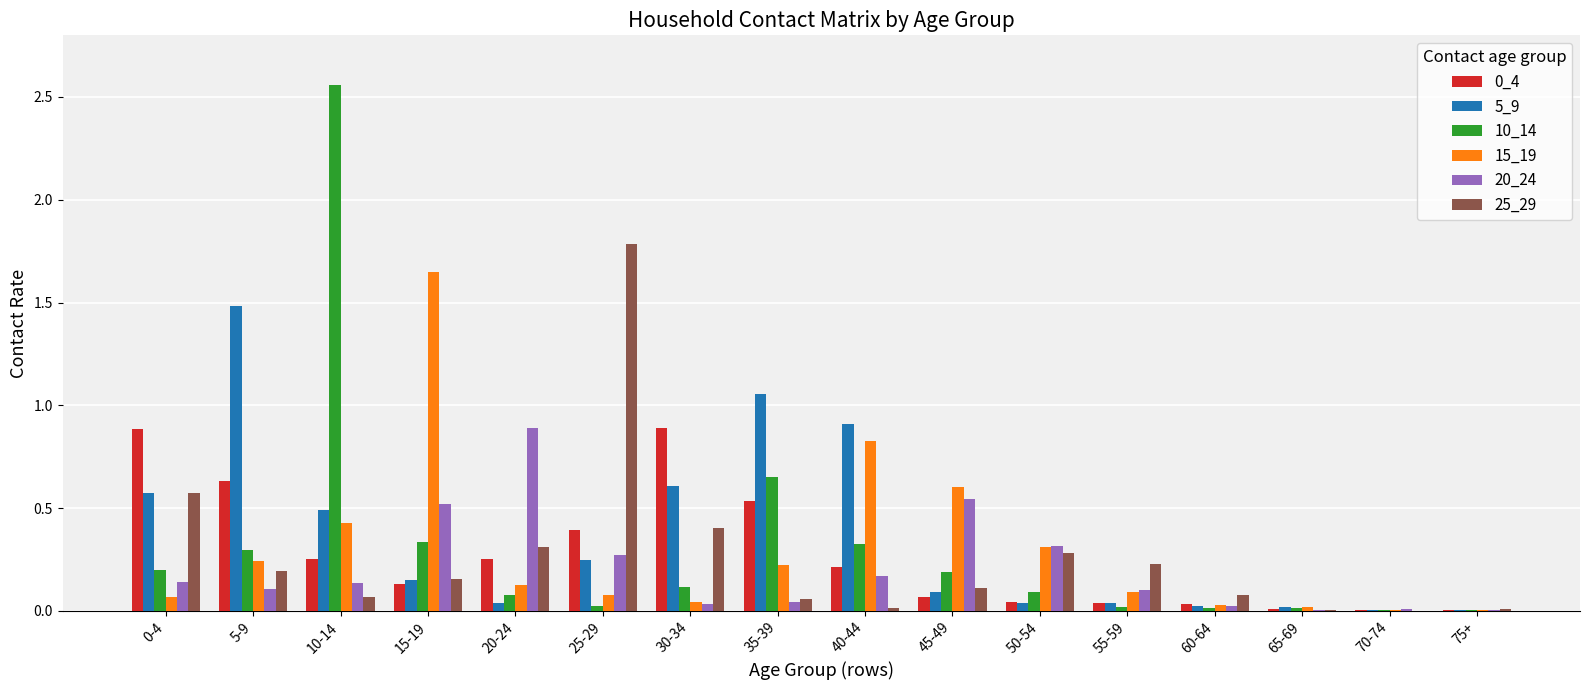

At which label is 10_14 closest to 1?

35-39